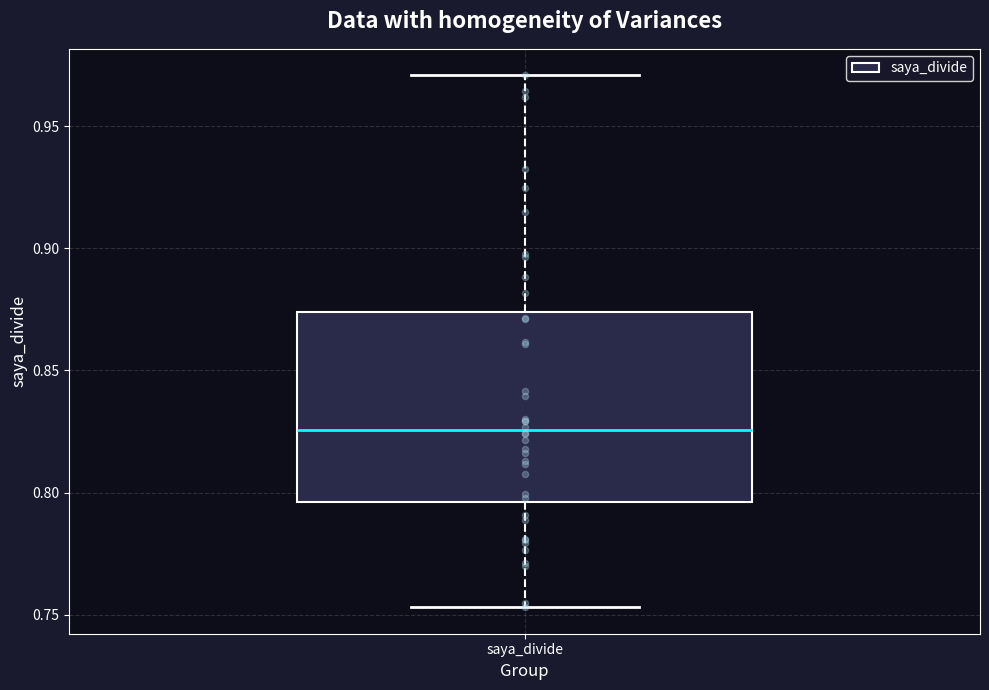

Read this box plot against the y-axis: the position of the median line, the range covered by the box, and the ends of both whiskers. The values are not printed on the chart, so give them approximately, as read against the axis.

median 0.825, box 0.795 to 0.875, whiskers 0.755 to 0.970